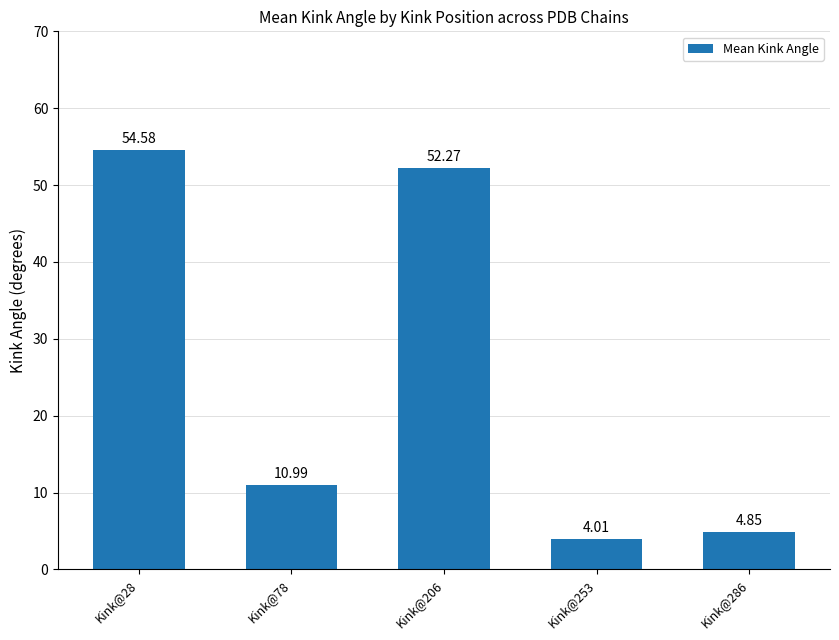

The chart shows a value of 7.8 at Kink@286. True or false?

False